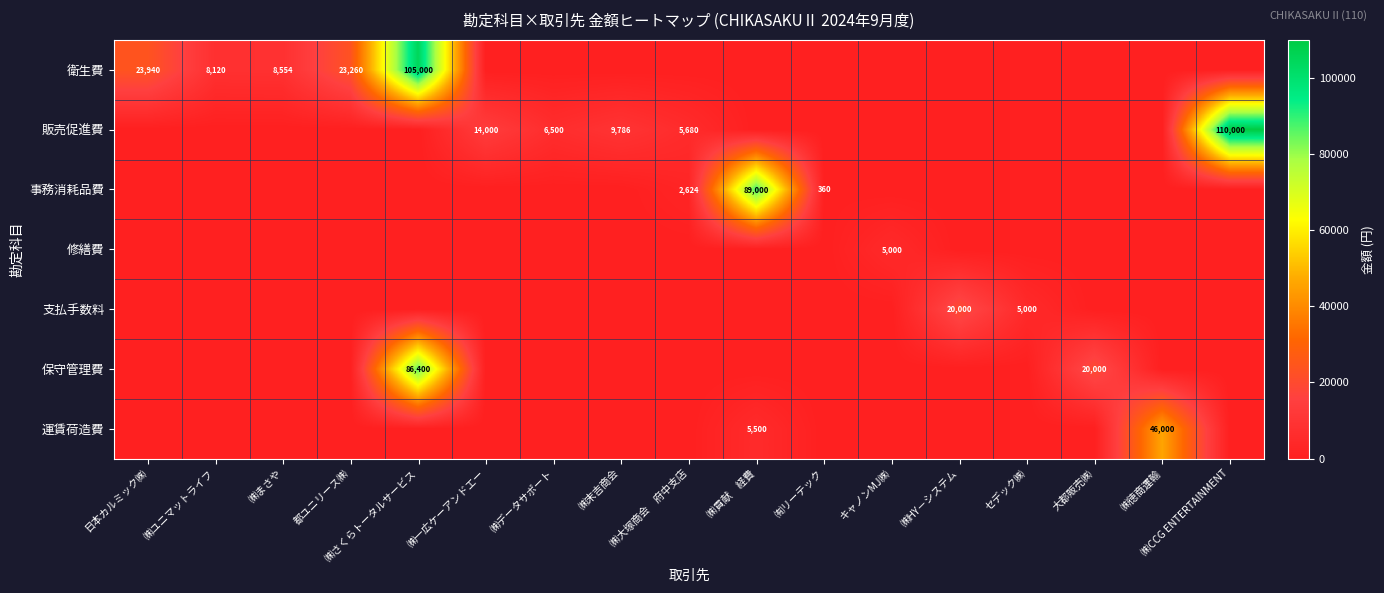

The 運賃荷造費 series shows 0 at ㈱末吉商会. True or false?

True